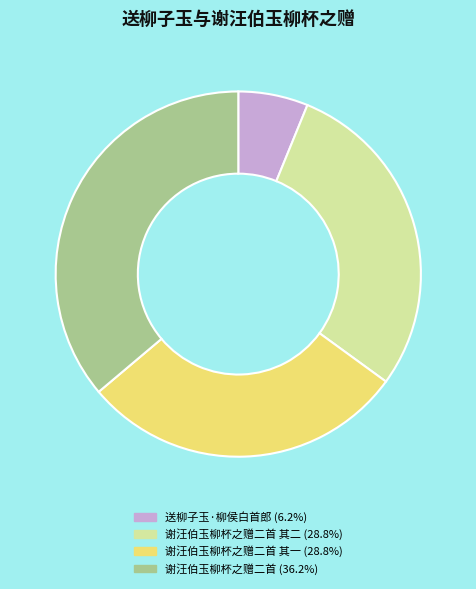

Does 谢汪伯玉柳杯之赠二首 (36.2%) represent more than half of the total?

No